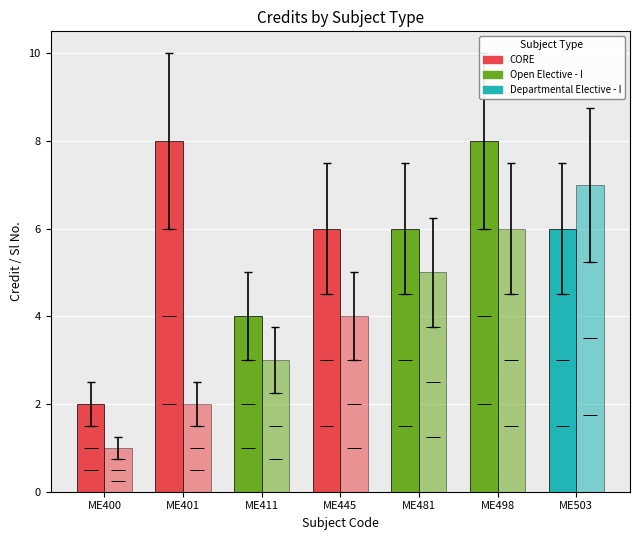

At which category is the sum across all series the highest?

ME498